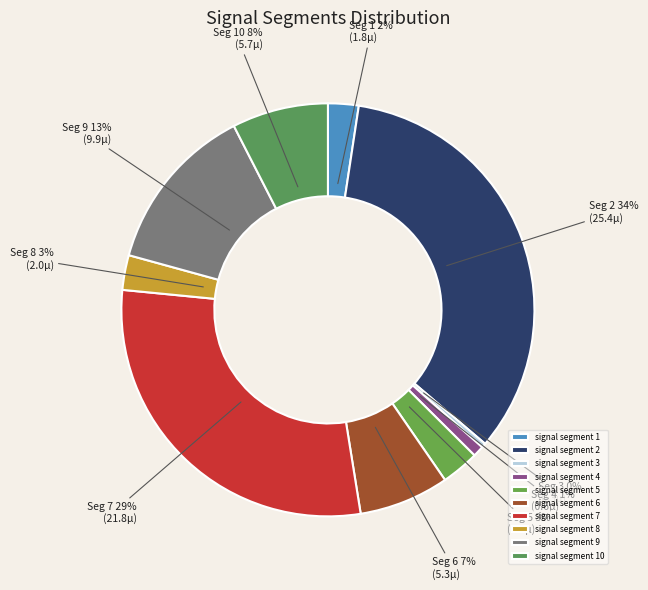

How many segments does this pie chart have?

10